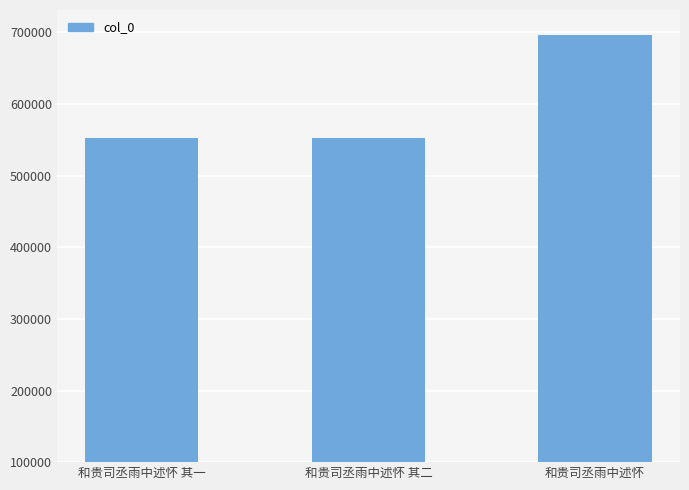

What is the approximate value at 和贵司丞雨中述怀, to the nearest 10?

696450